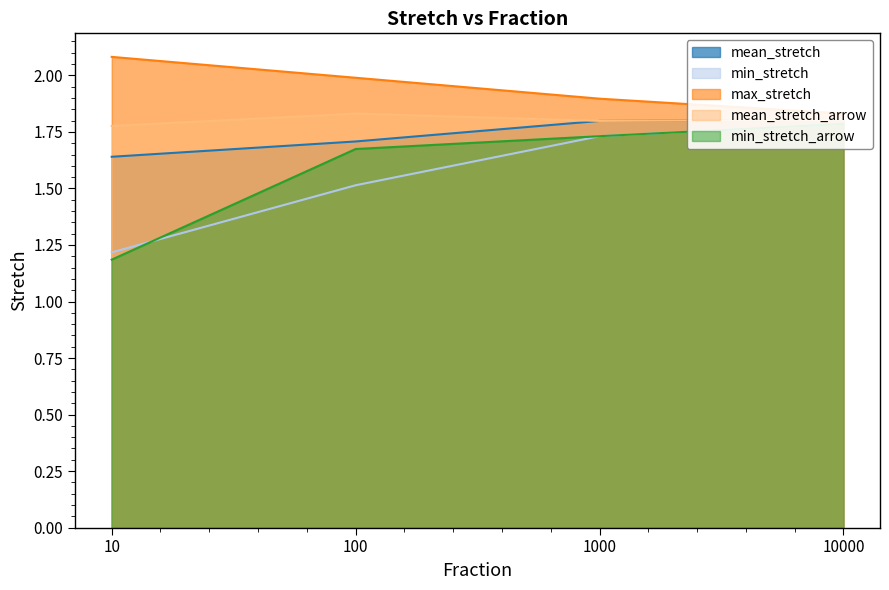

At 10000, list the series in order from smallest to largest.

min_stretch, min_stretch_arrow, mean_stretch, mean_stretch_arrow, max_stretch